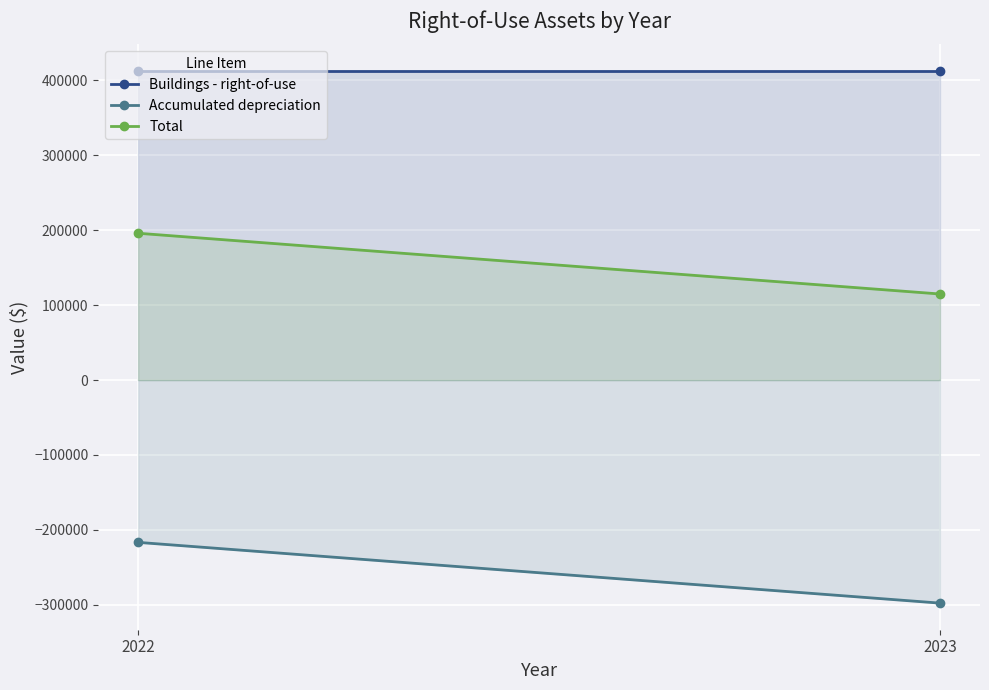

Which series has the largest range (max minus min)?

Accumulated depreciation